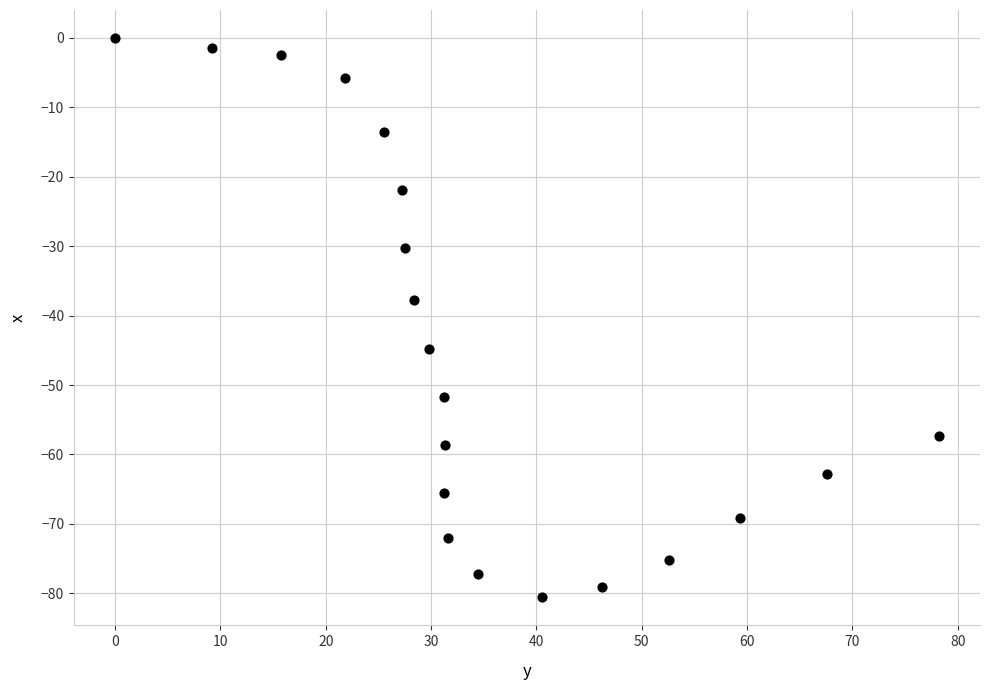

What Y value in the scatter plot is closest to -40?

-37.7